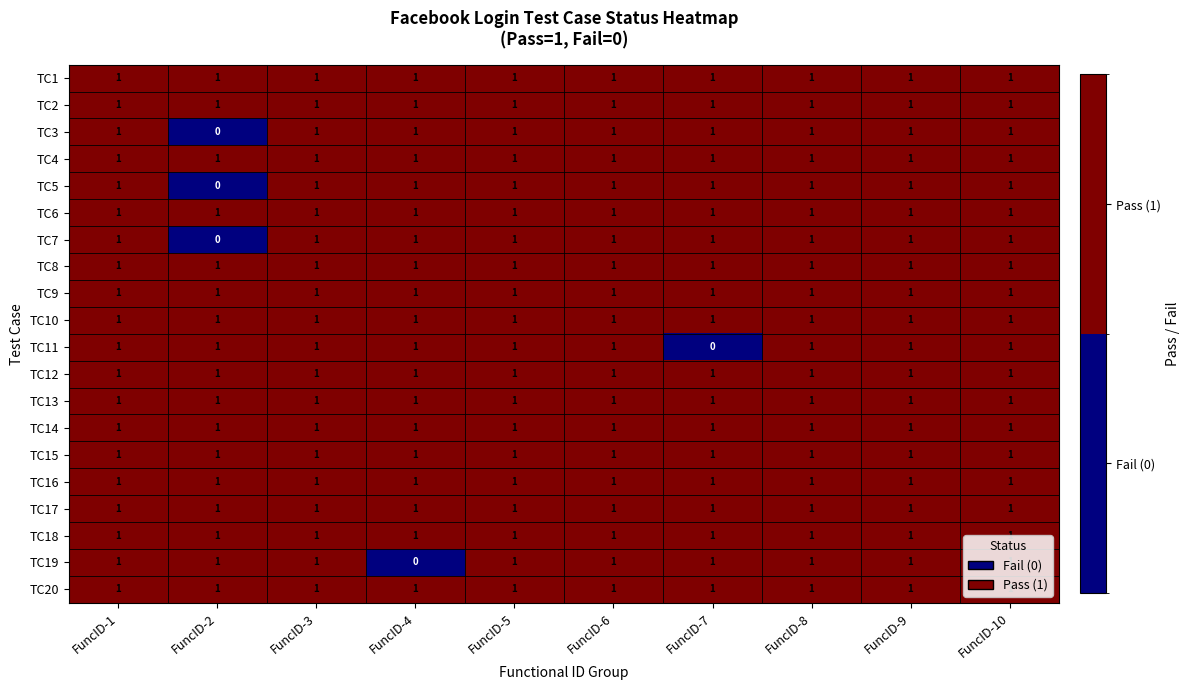

What is the sum of all TC7 values?

9